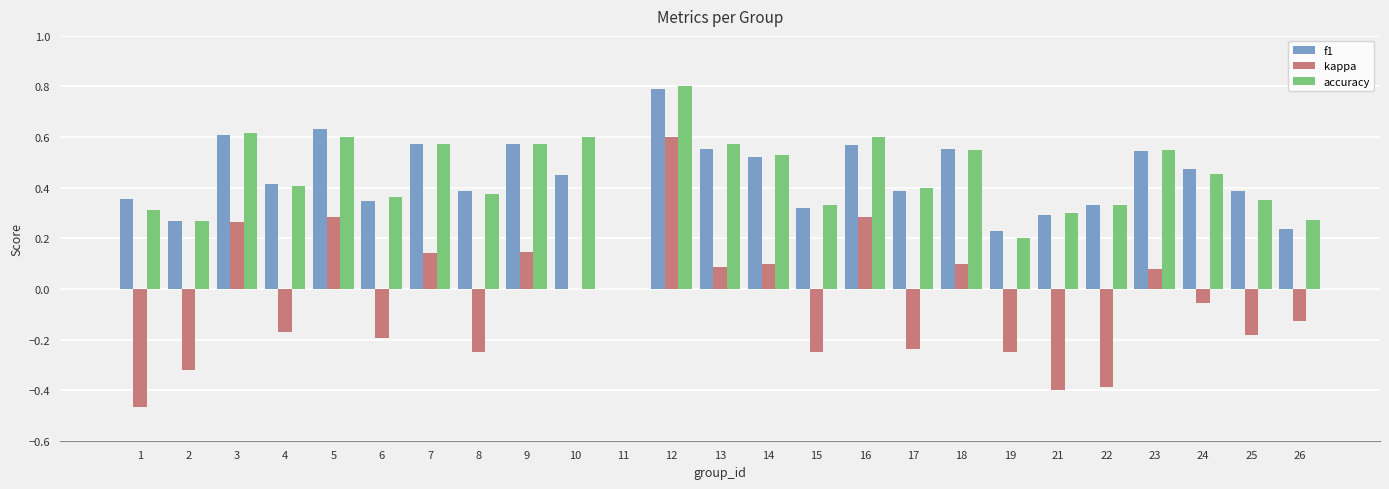

True or false: kappa has a value of 0.6 at 12.

True